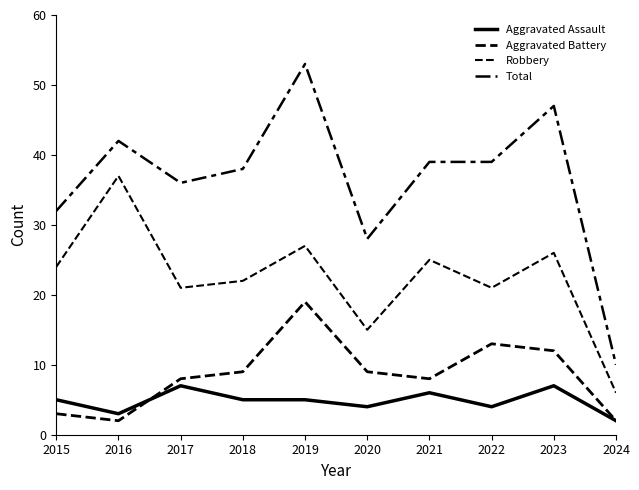

How many lines are shown in the chart?

4